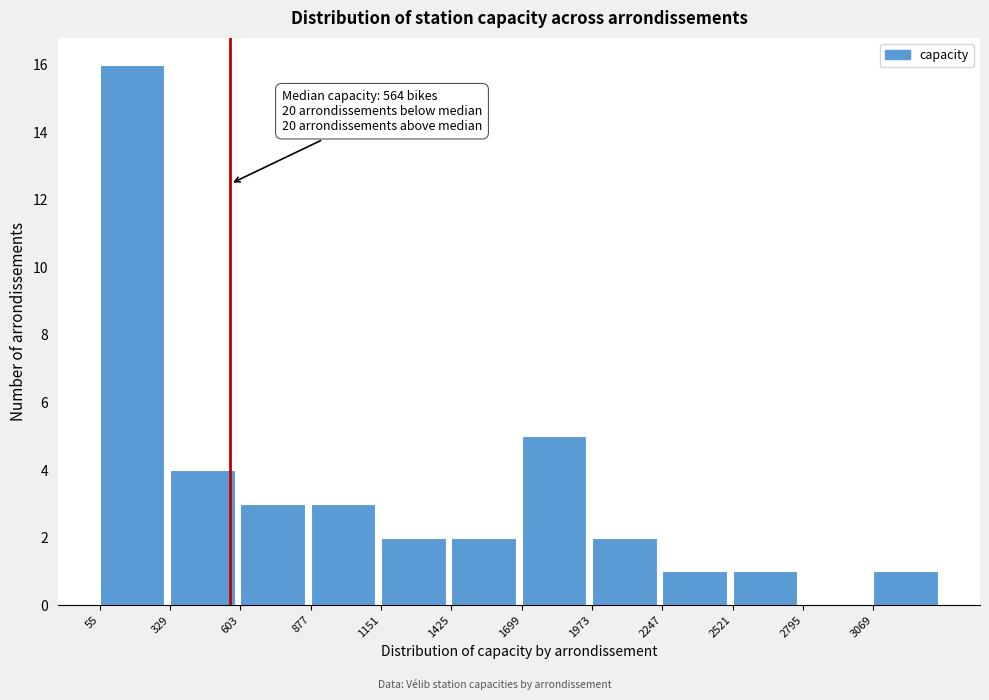

Over which range of the x-axis is the bar tallest?

50 to 350